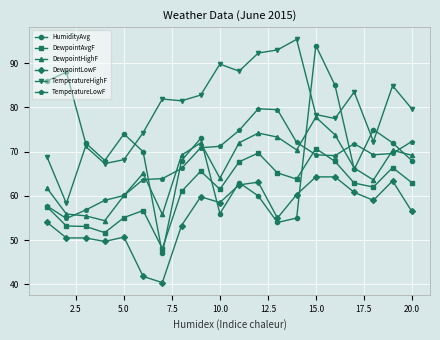

What is the maximum value for DewpointAvgF?

70.7